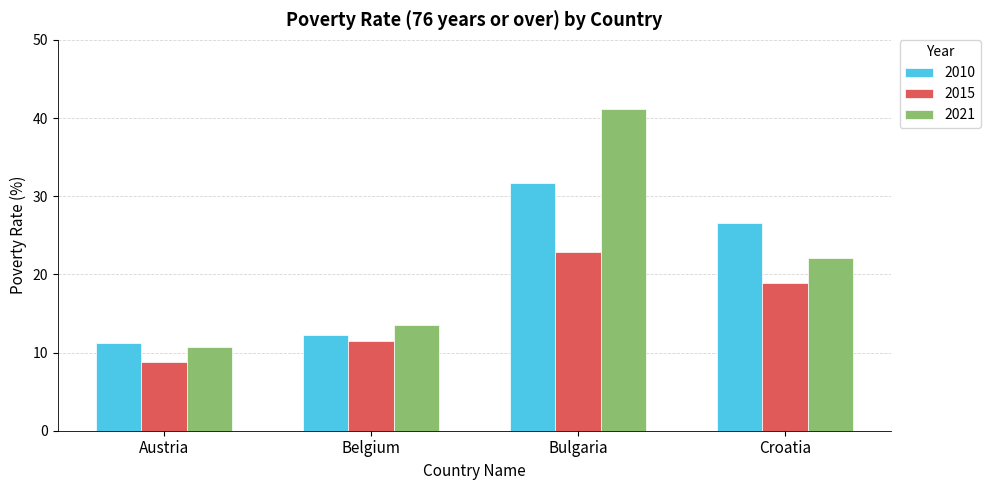

What position from the left is Croatia?

4